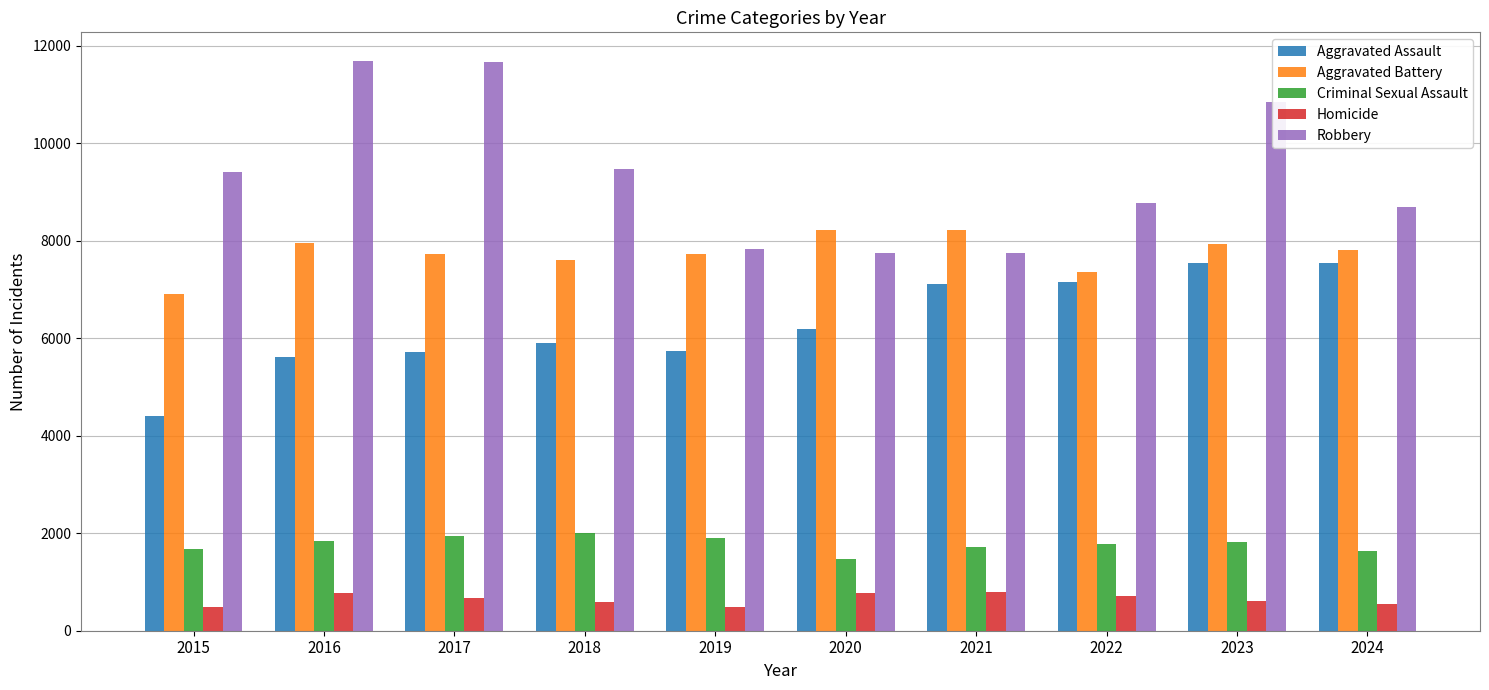

Rank the series at 2020 from highest to lowest value.

Aggravated Battery, Robbery, Aggravated Assault, Criminal Sexual Assault, Homicide